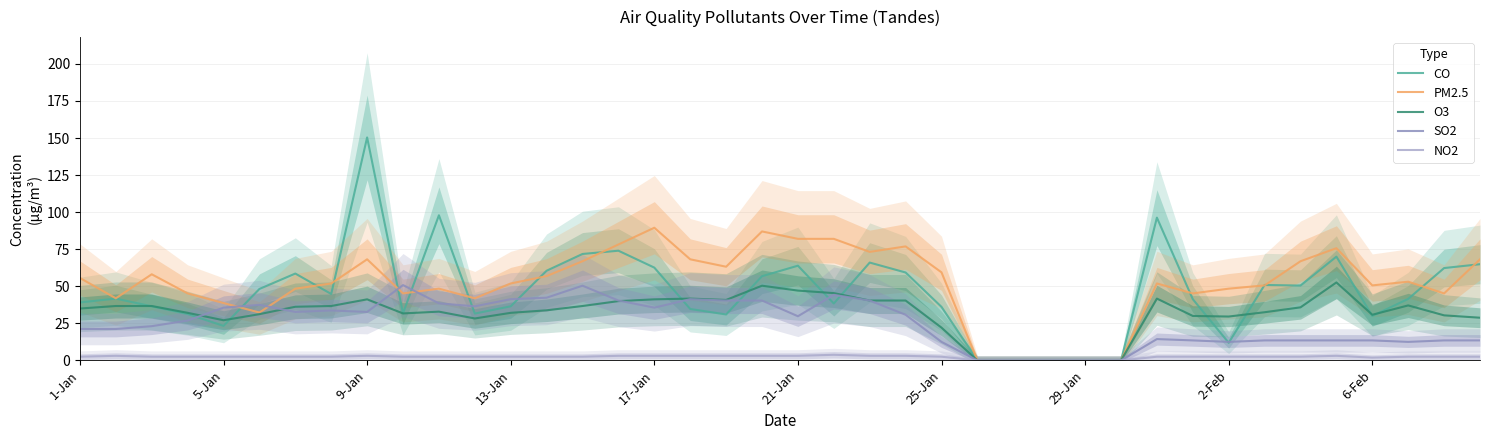

What are all the series names shown in the legend?

CO, PM2.5, O3, SO2, NO2